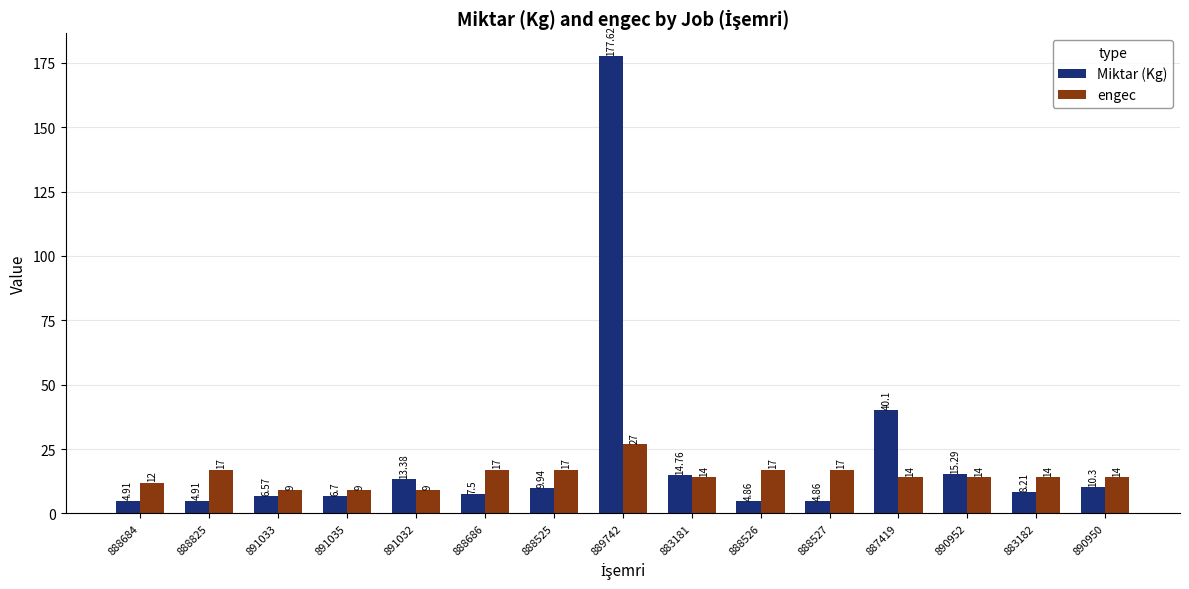

At which label does Miktar (Kg) first exceed 8?

891032